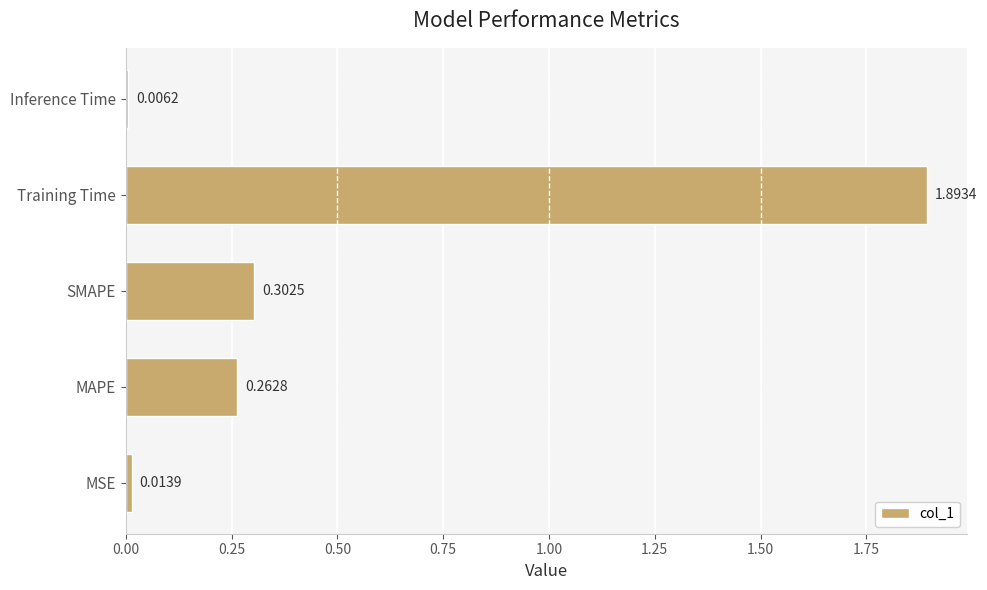

Which category has the lowest value across all series?

Inference Time